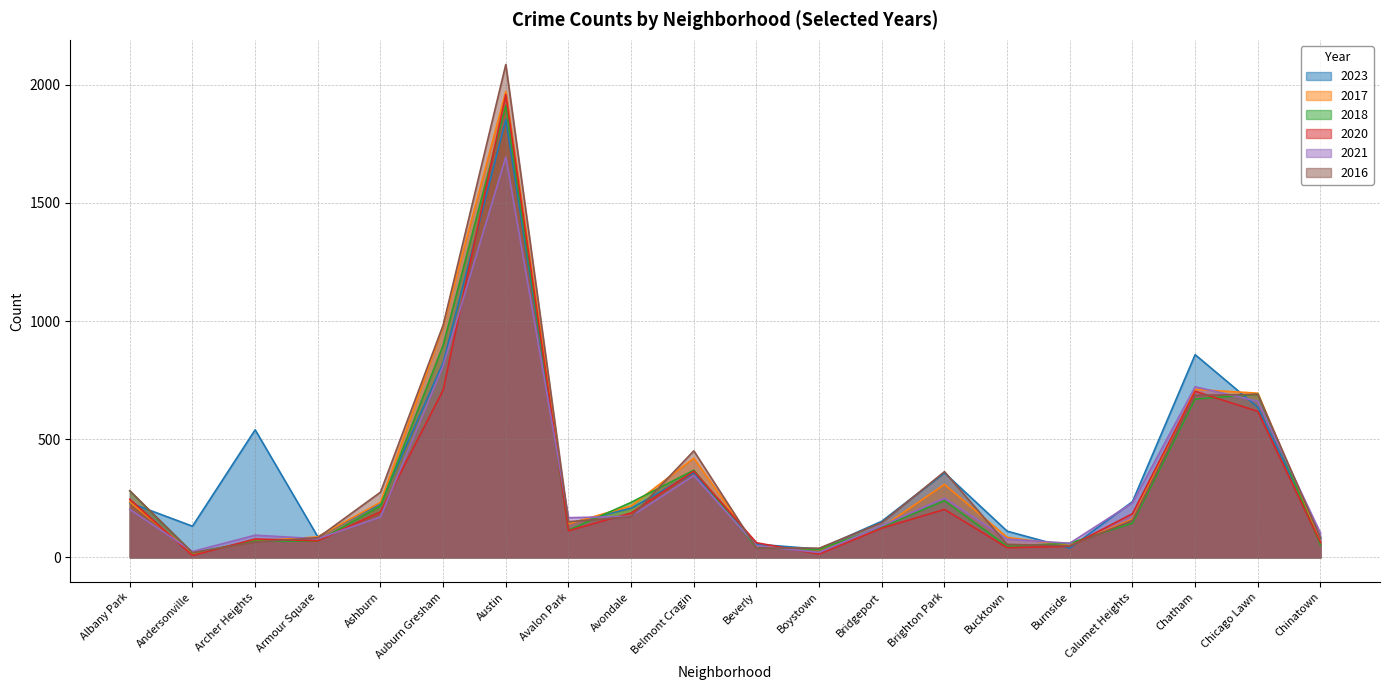

What position from the right is Belmont Cragin?

11